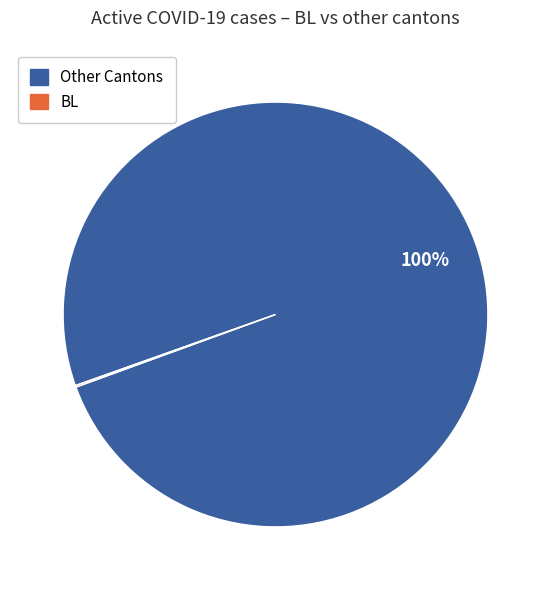

To the nearest percent, what is the difference between the largest and smallest slice percentages?

100%